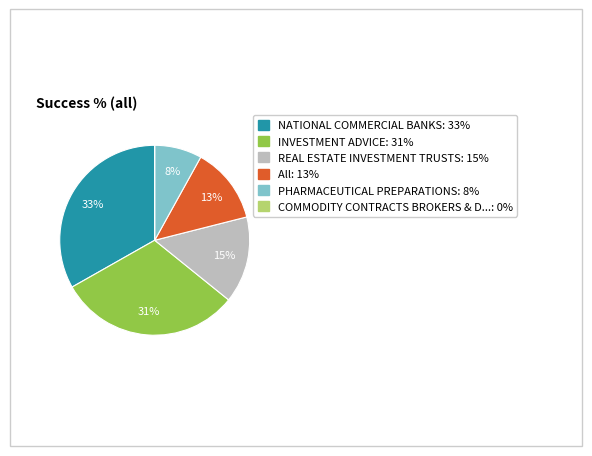

To the nearest percent, what is the average slice percentage?

17%